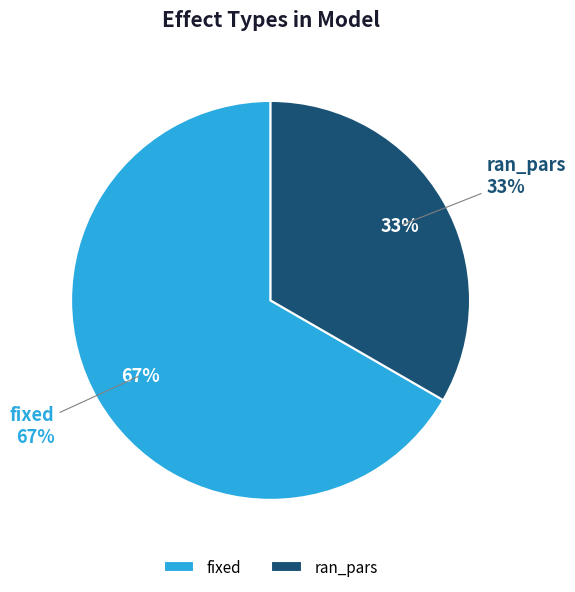

What is the smallest slice in the pie chart?

ran_pars